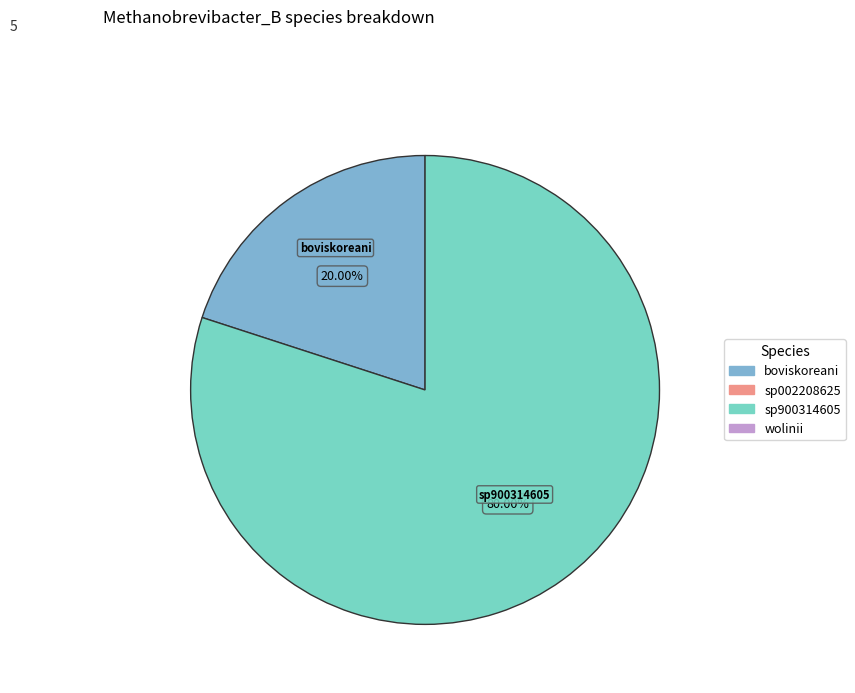

How many slices are in this pie chart?

2